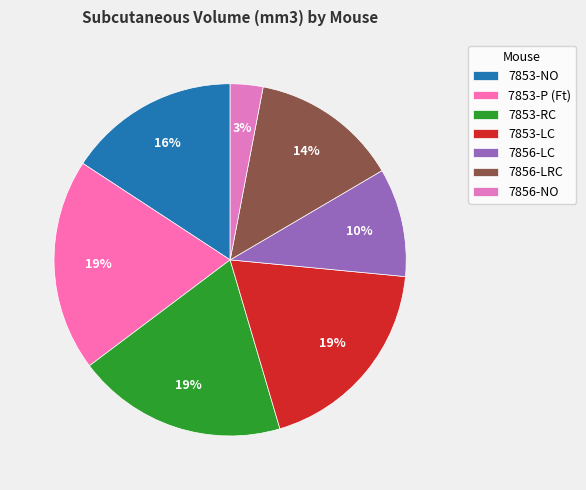

To the nearest percent, what percentage of the pie is 7856-LRC?

14%